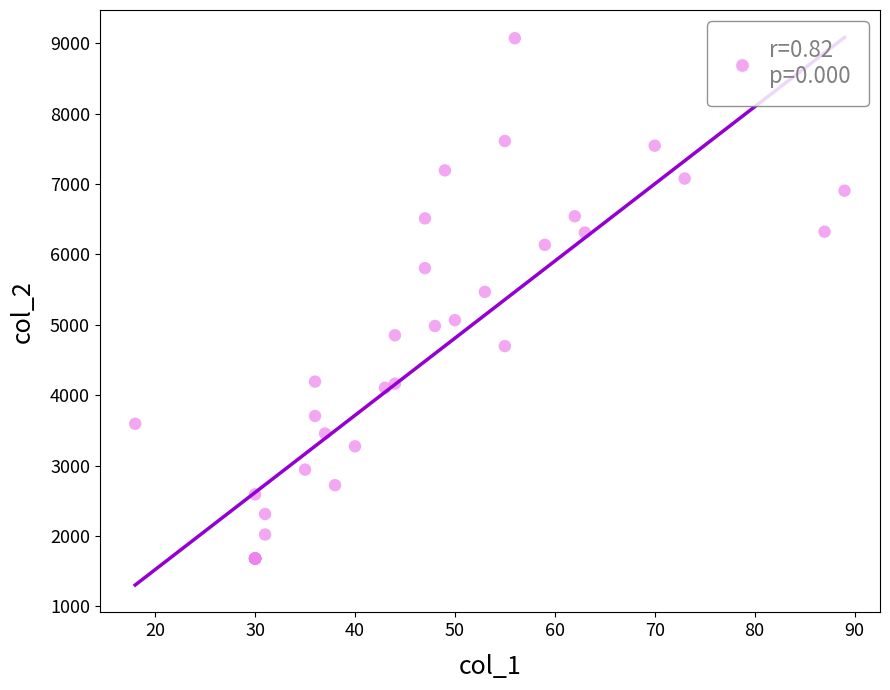

What Y value in the scatter plot is closest to 5376?

5469